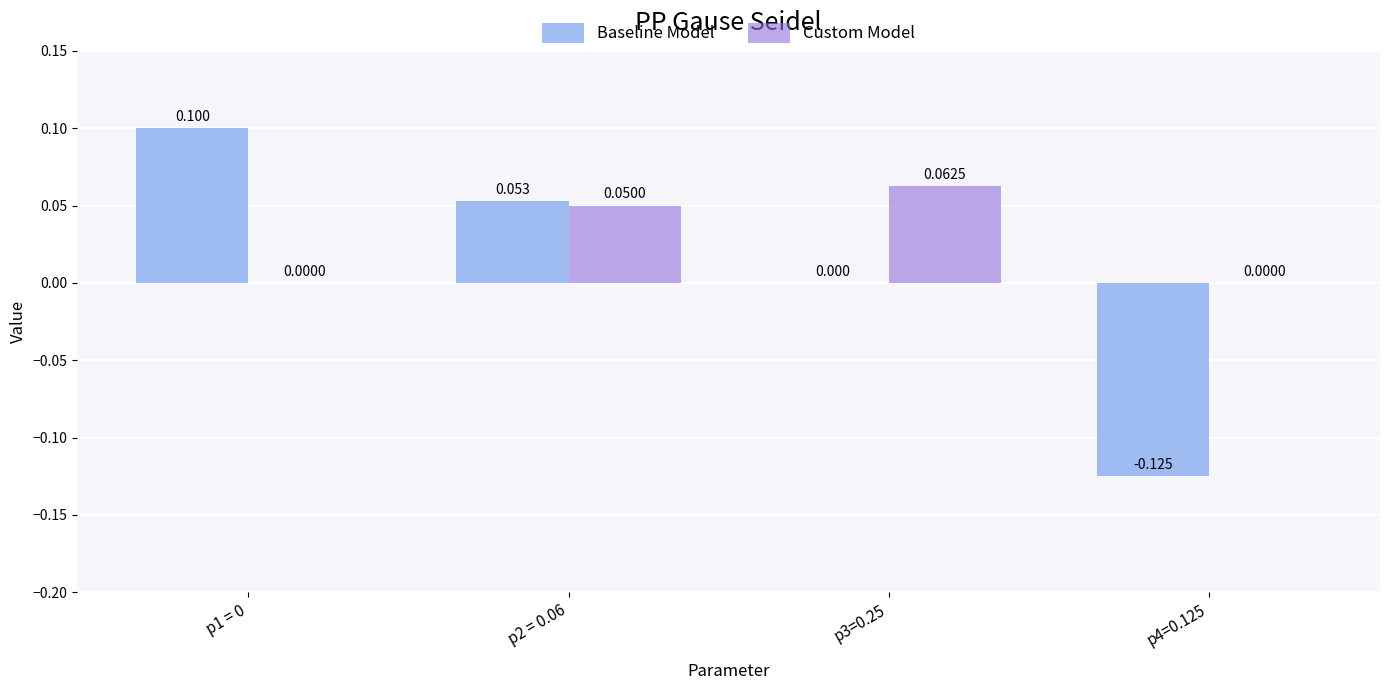

How many categories are shown in the chart?

4